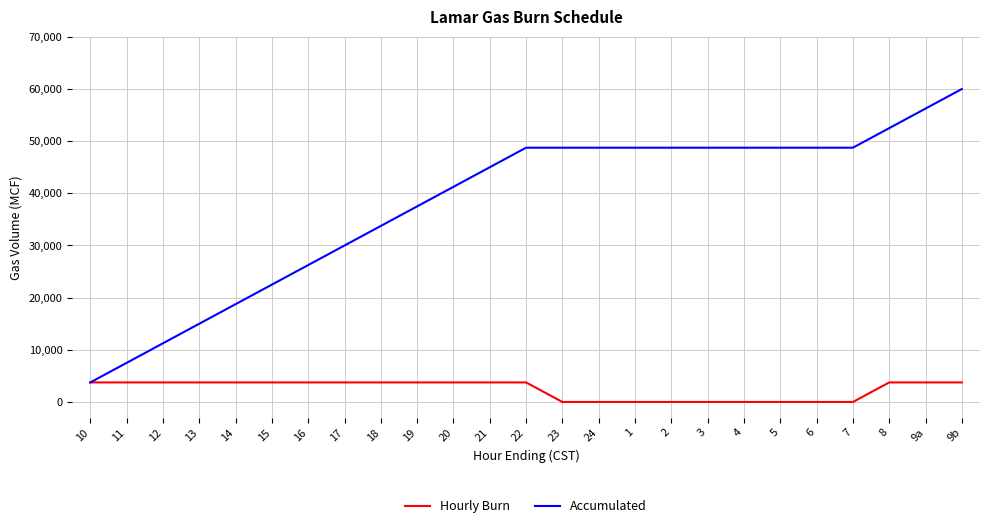

What is the difference between the maximum and minimum values in the Hourly Burn series?

3750